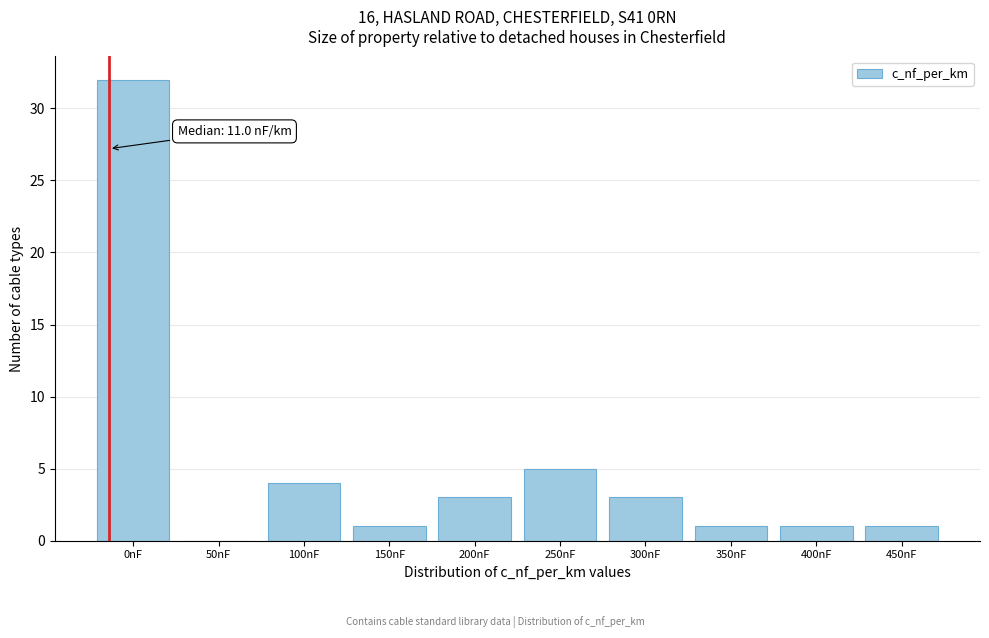

Reading left to right, what are all the values shown in this chart?

0nF=32	50nF=0	100nF=4	150nF=1	200nF=3	250nF=5	300nF=3	350nF=1	400nF=1	450nF=1